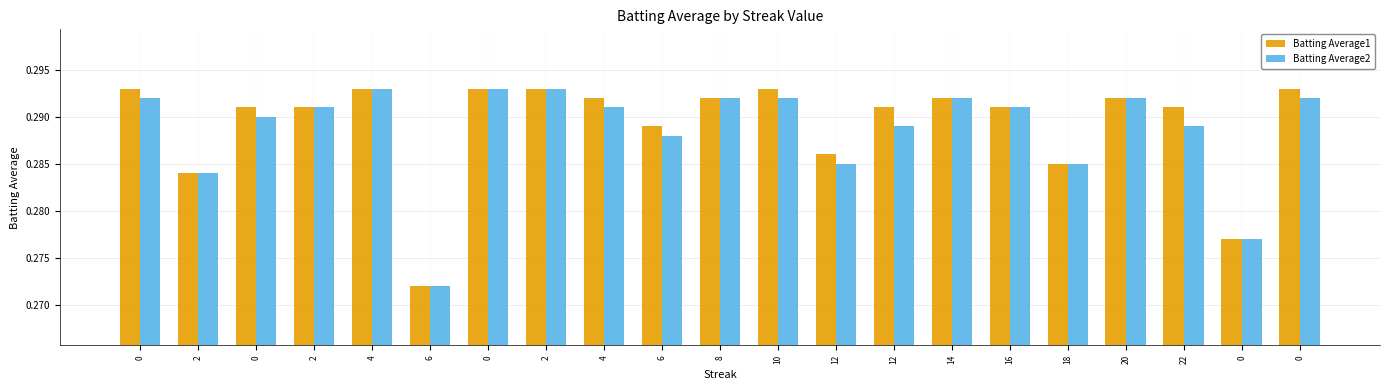

How many data points does each series have?

21